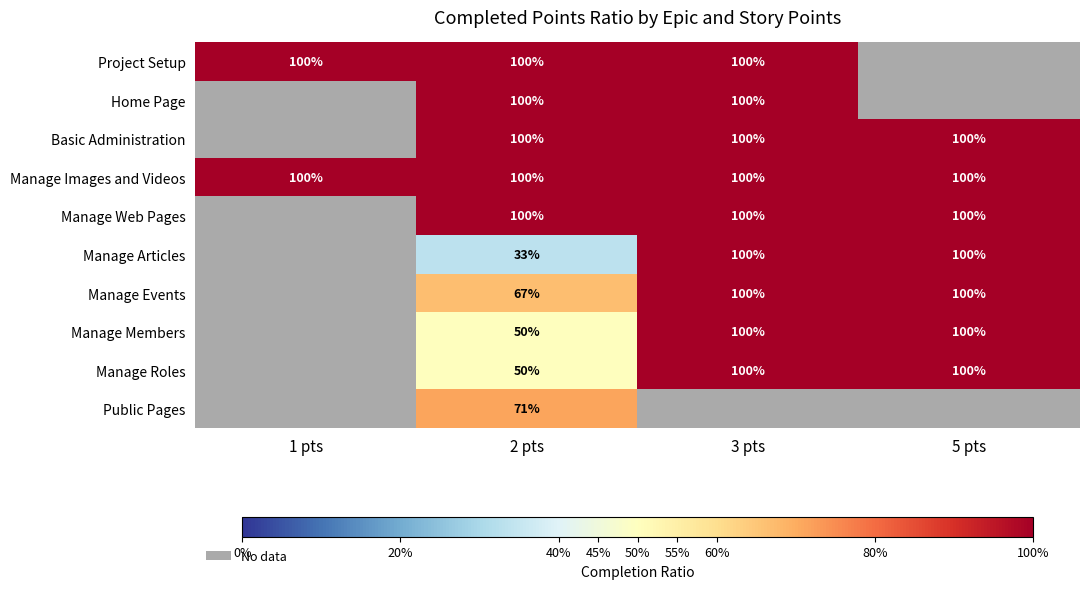

The value of Manage Images and Videos at 5 pts is 27. True or false?

False